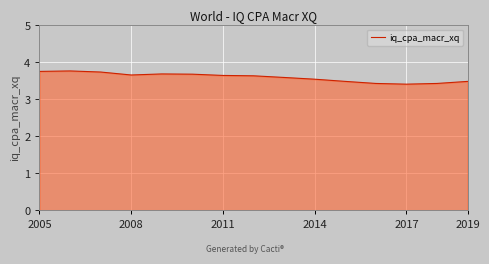

What is the minimum value shown in the chart?

3.4